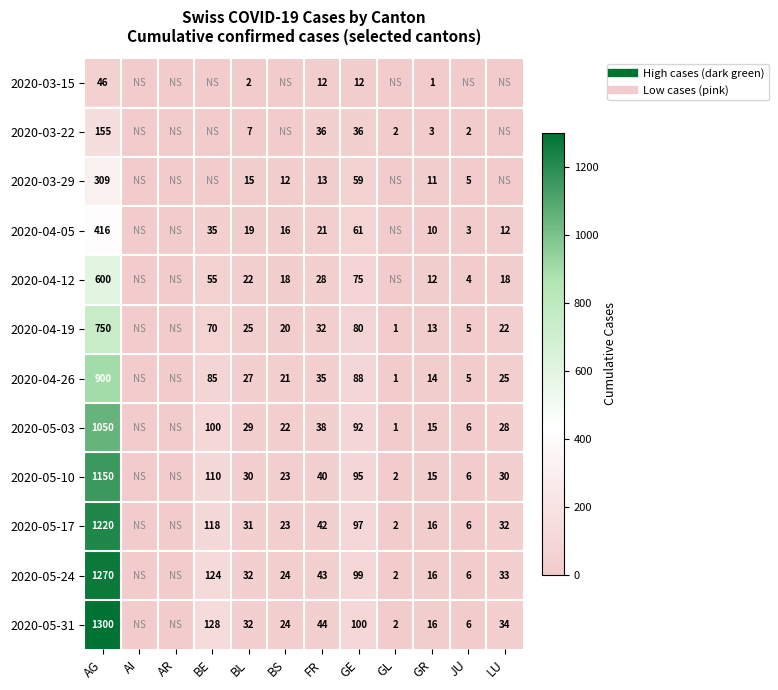

How many positive values does the 2020-05-24 series have?

10